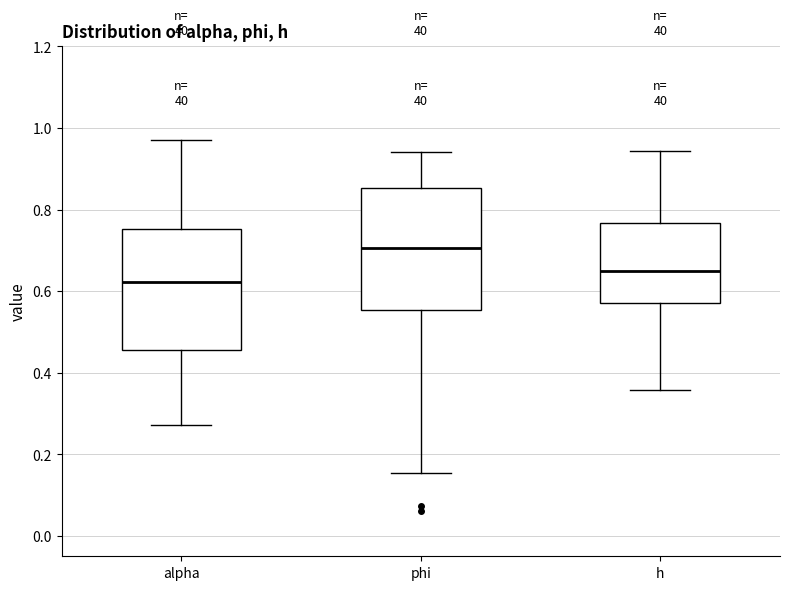

Reading left to right, read every box against the y-axis: the position of its median line, the range the box covers, and the ends of its whiskers. The values are not printed on the chart, so give them approximately, as read against the axis.

alpha: median 0.62, box 0.46 to 0.76, whiskers 0.28 to 0.98
phi: median 0.70, box 0.56 to 0.86, whiskers 0.16 to 0.94
h: median 0.66, box 0.58 to 0.76, whiskers 0.36 to 0.94